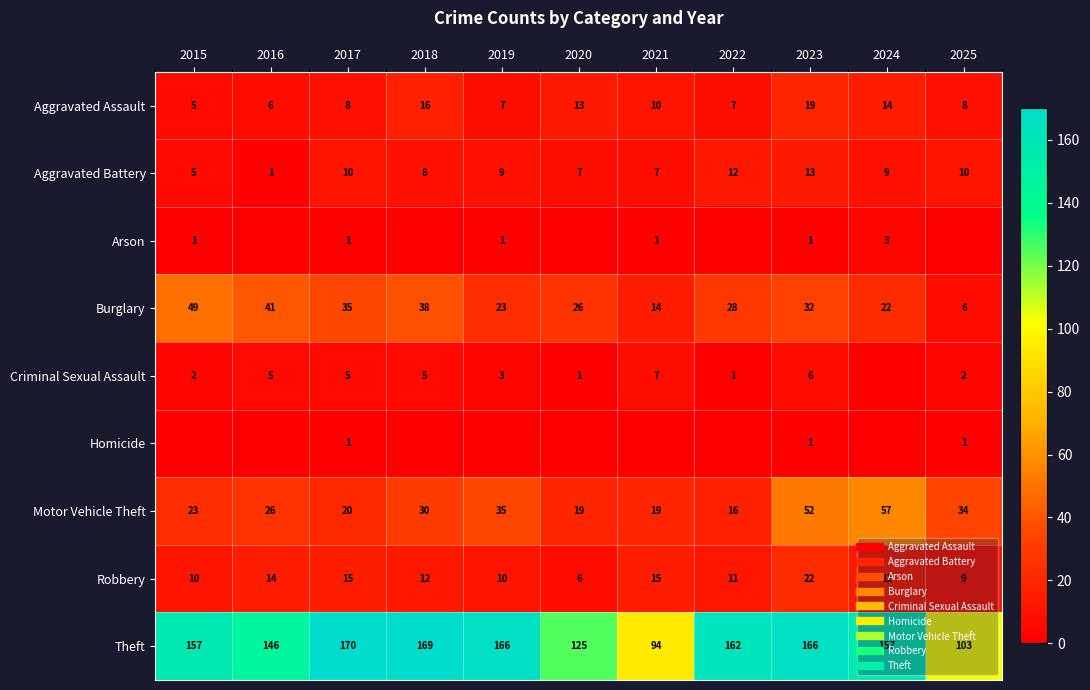

What is the total value across all series at 2025?

173